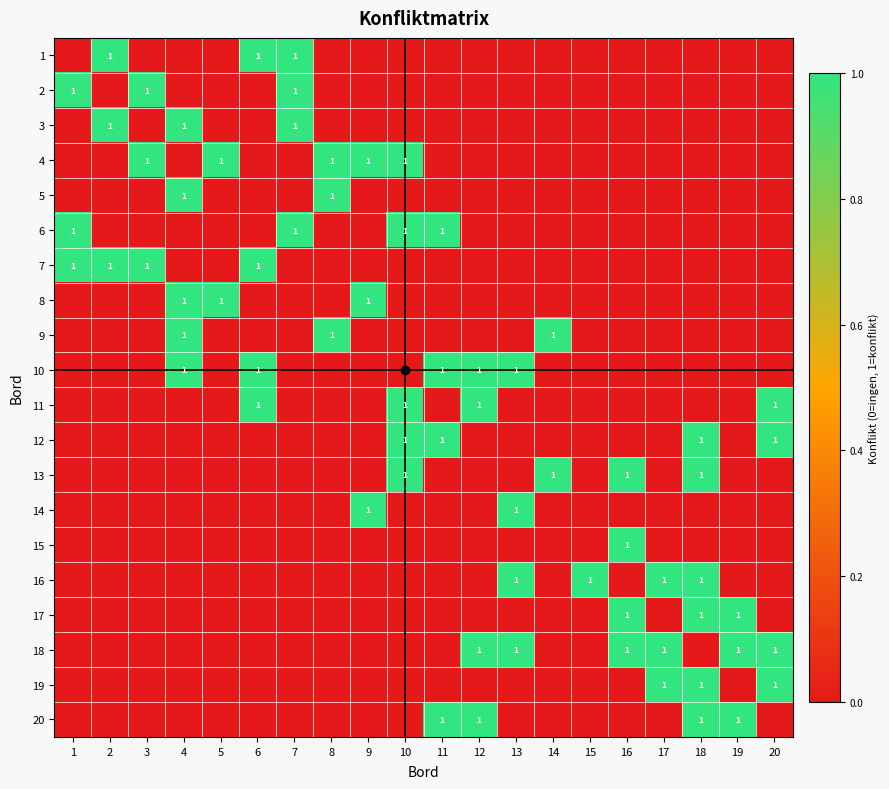

Which has a higher value, 7 or 2?

7